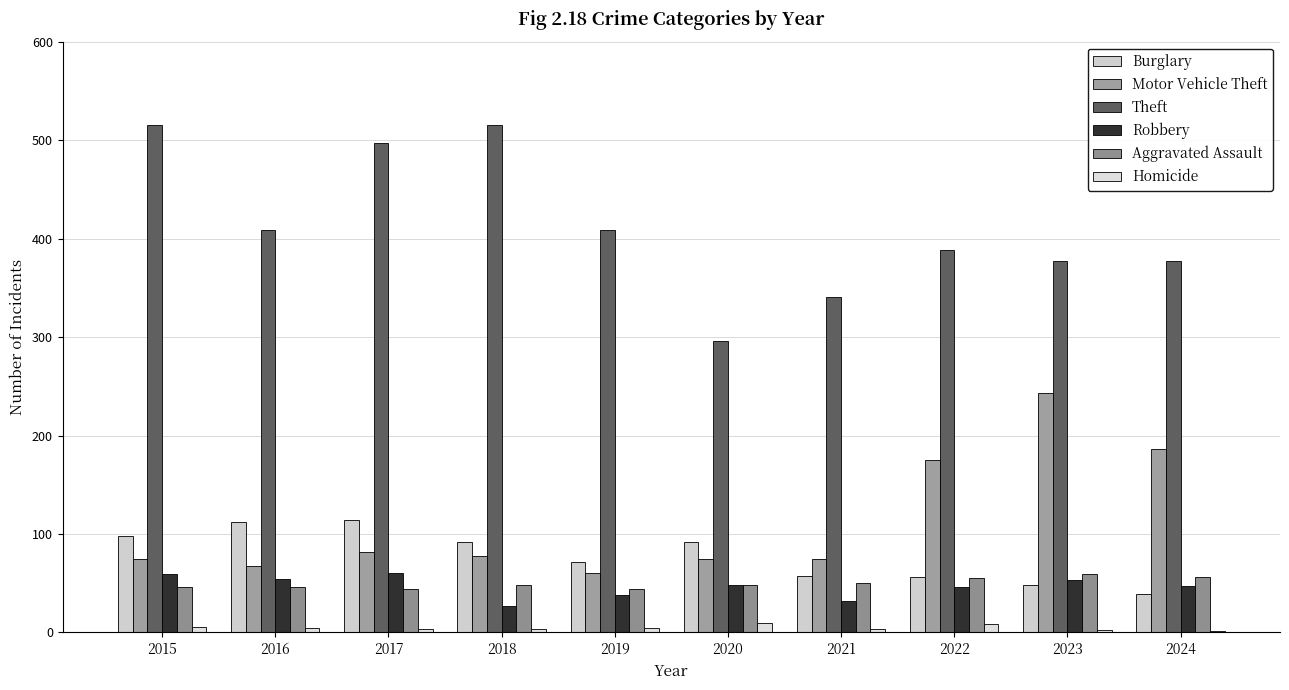

Between 2017 and 2021, which is larger?

2017